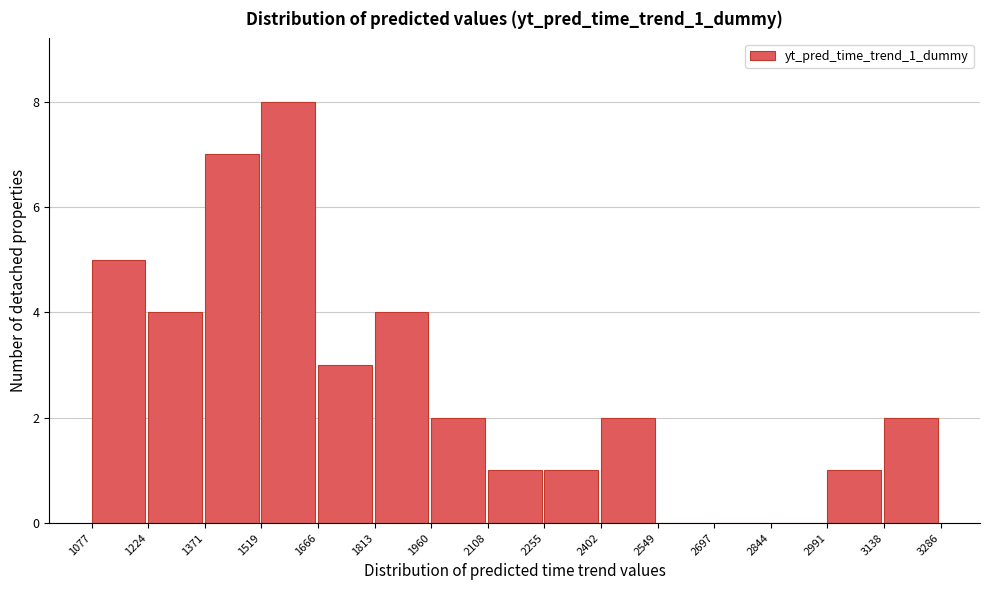

How tall is the bar that spans 2991 to 3138 on the x-axis? The values are not printed on the chart, so give them approximately, as read against the axis.

1